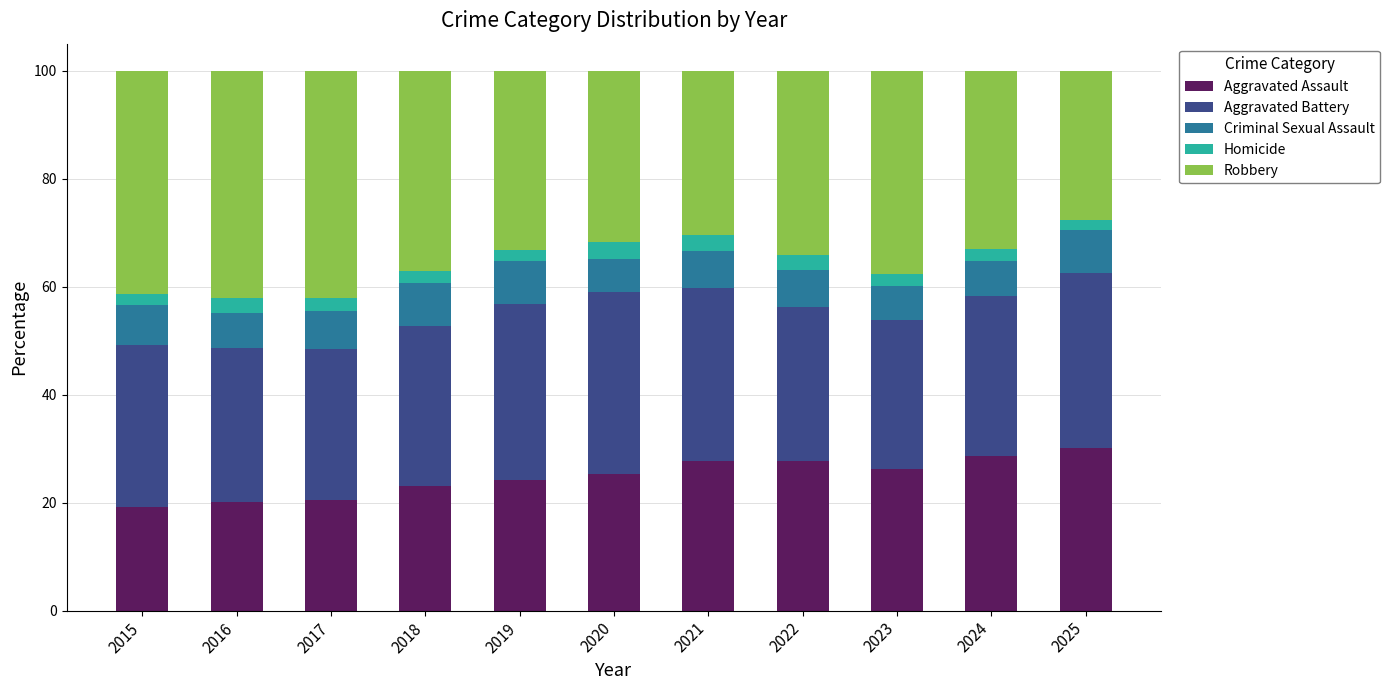

What is the difference between the maximum and minimum values in the Aggravated Assault series?

10.9